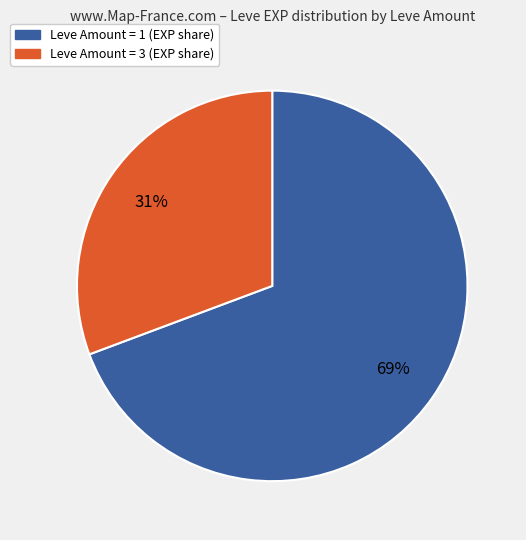

Count the number of slices in the pie.

2